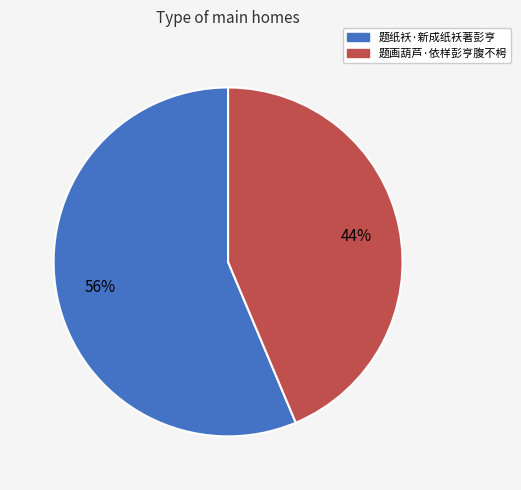

Count the number of slices in the pie.

2